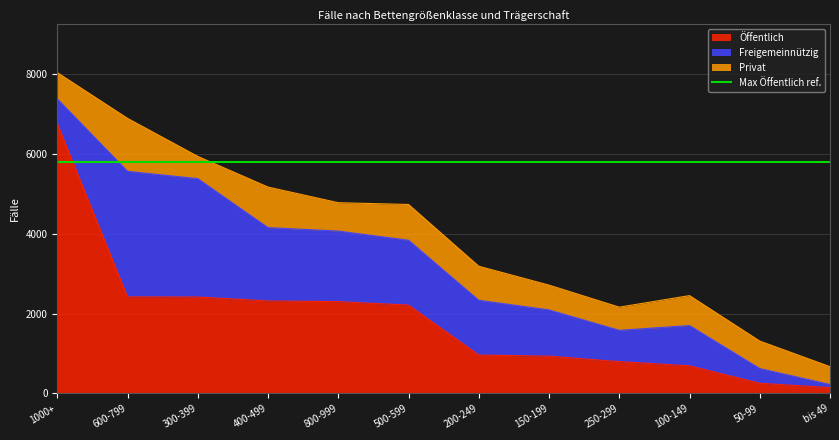

What is the minimum value shown in the chart?

79